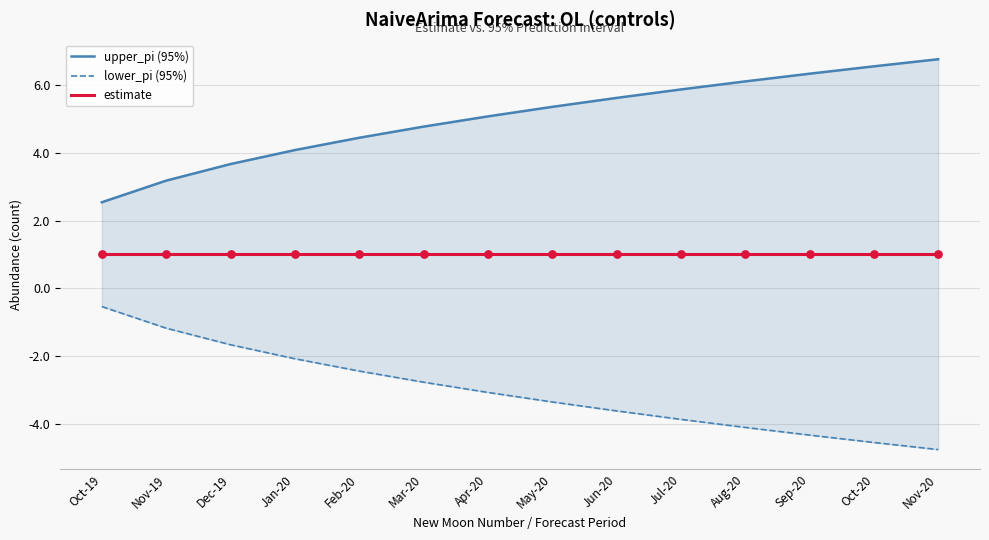

Which series has the largest Y range (max minus min)?

upper_pi